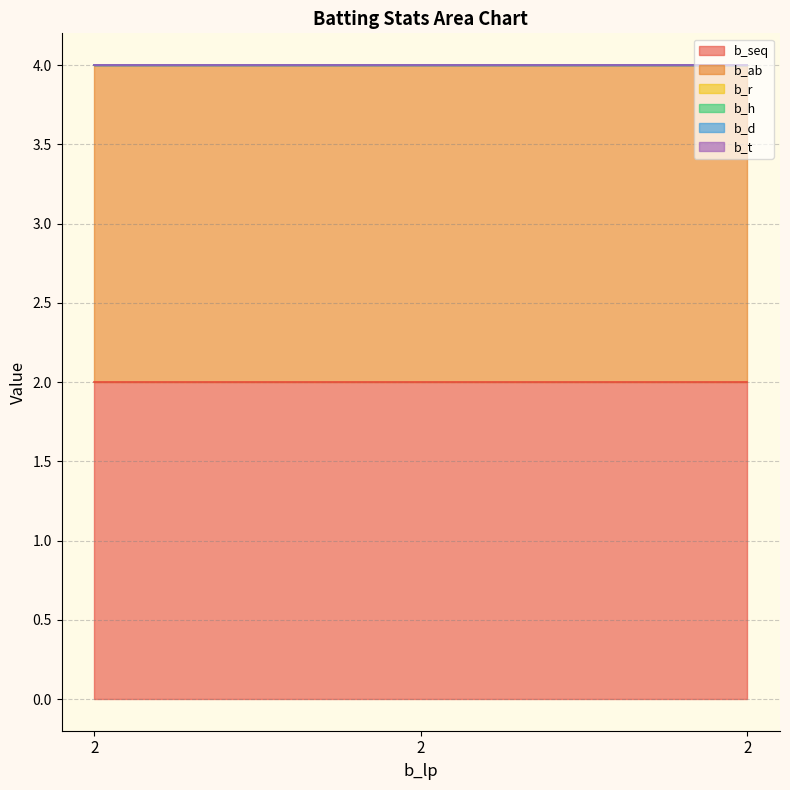

What is the sum of the b_seq values at 2 and 2?

4